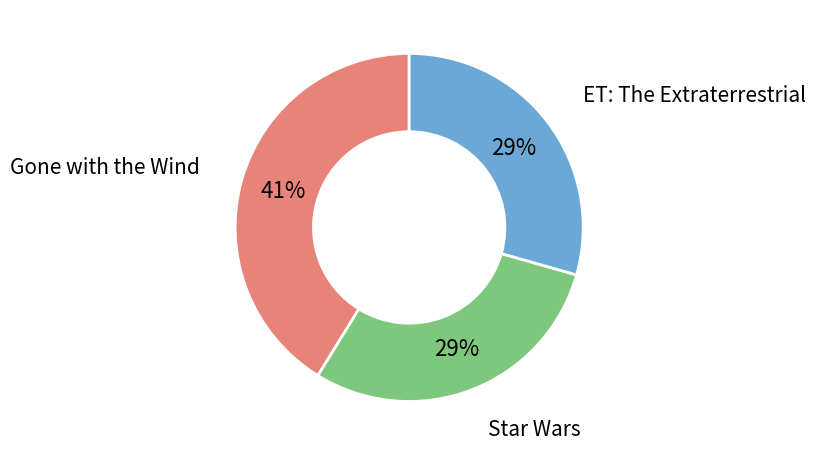

To the nearest percent, what is the difference between the largest and smallest slice percentages?

12%